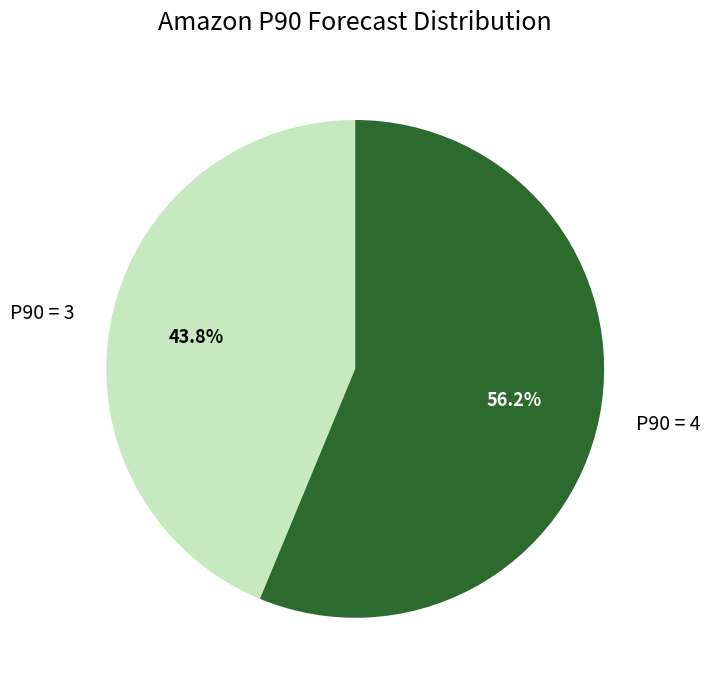

Rank the categories by value from lowest to highest.

P90 = 3, P90 = 4